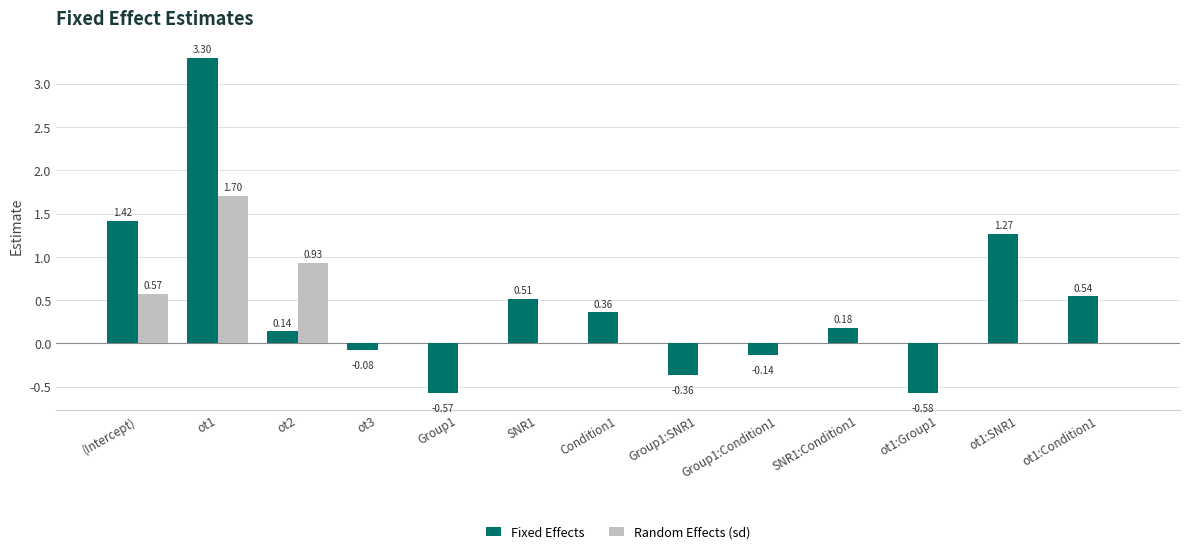

At which label does Fixed Effects first exceed 0?

(Intercept)